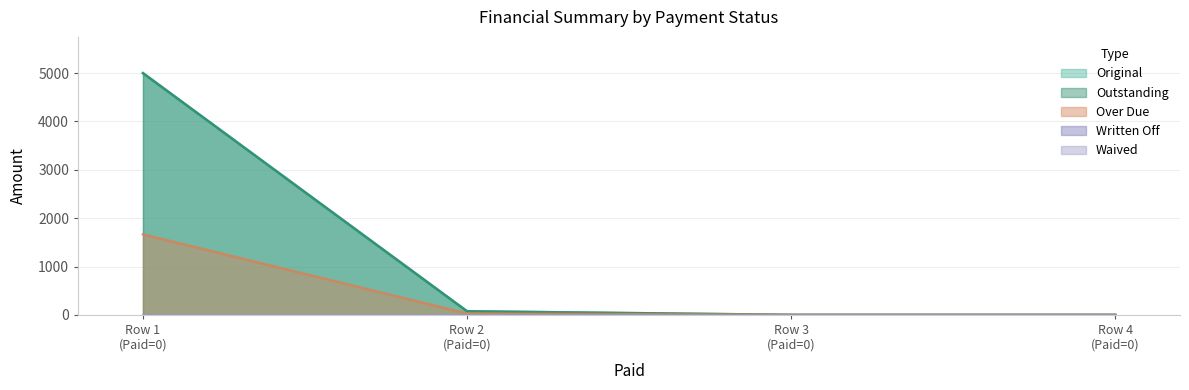

Which series changed the most between Row 1 (Paid=0) and Row 4 (Paid=0)?

Original